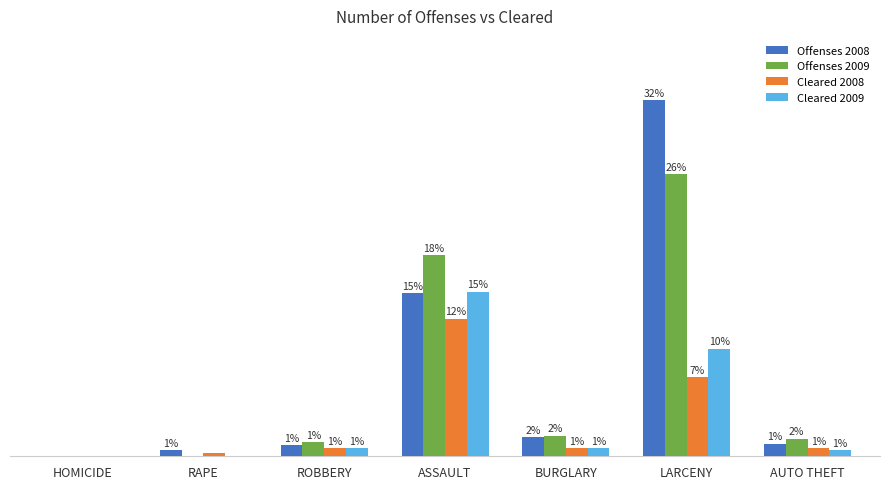

The value of Offenses 2009 at RAPE is 0. True or false?

True